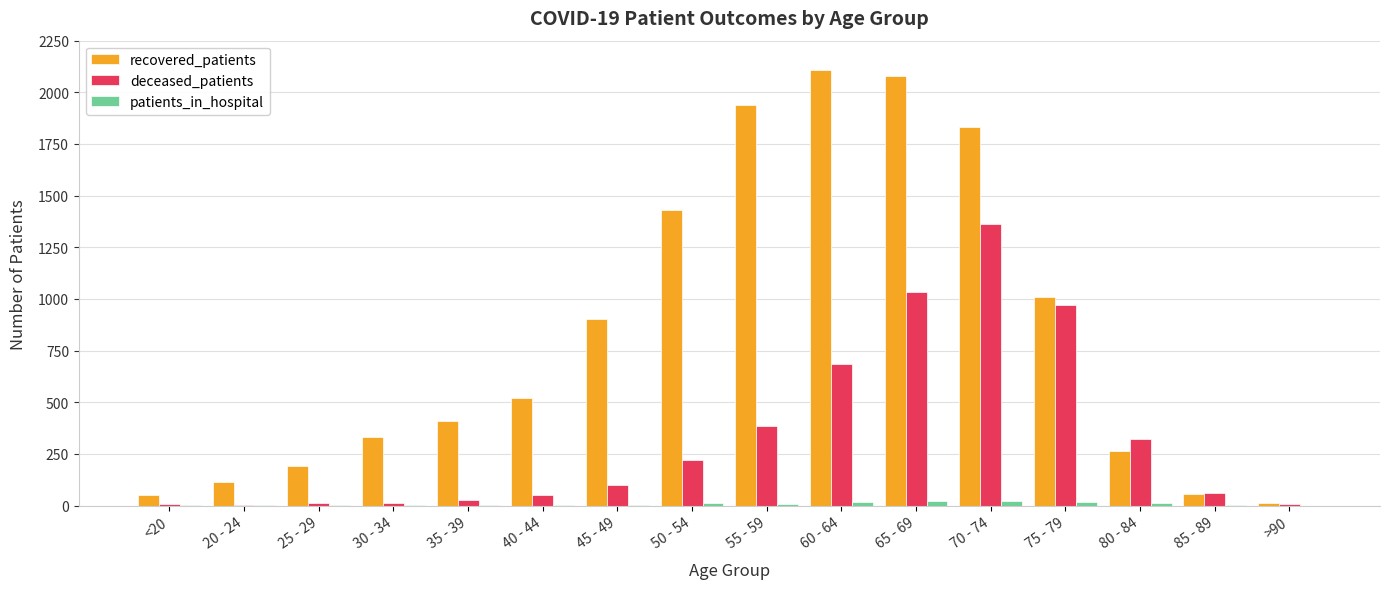

What is the maximum value shown in the chart?

2108